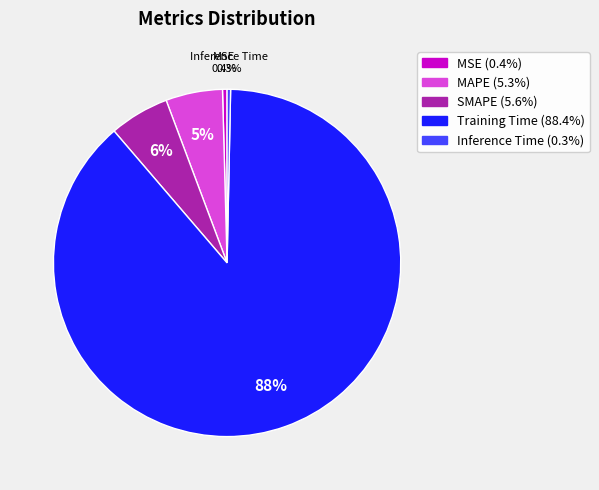

Is there any slice that represents more than half of the pie?

Yes